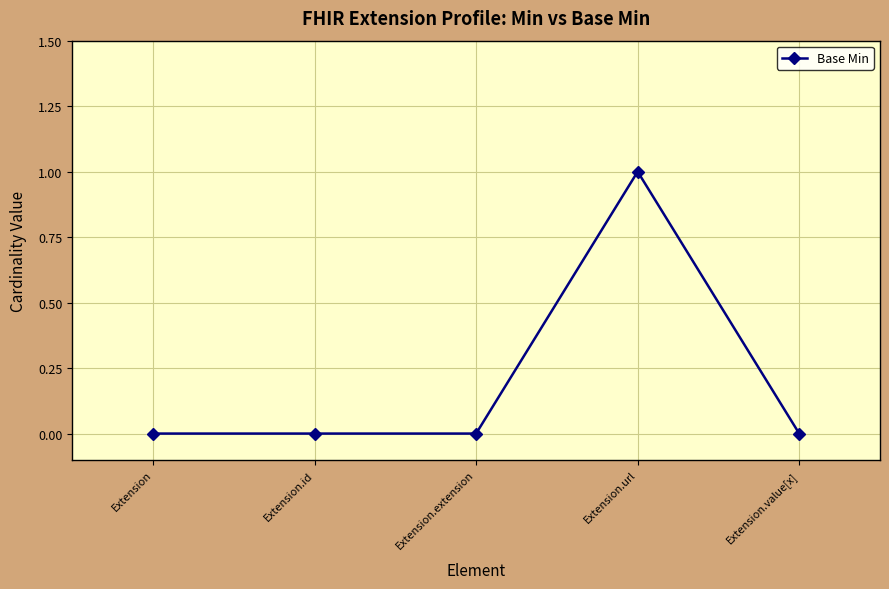

What is the label of the 1st point from the left?

Extension